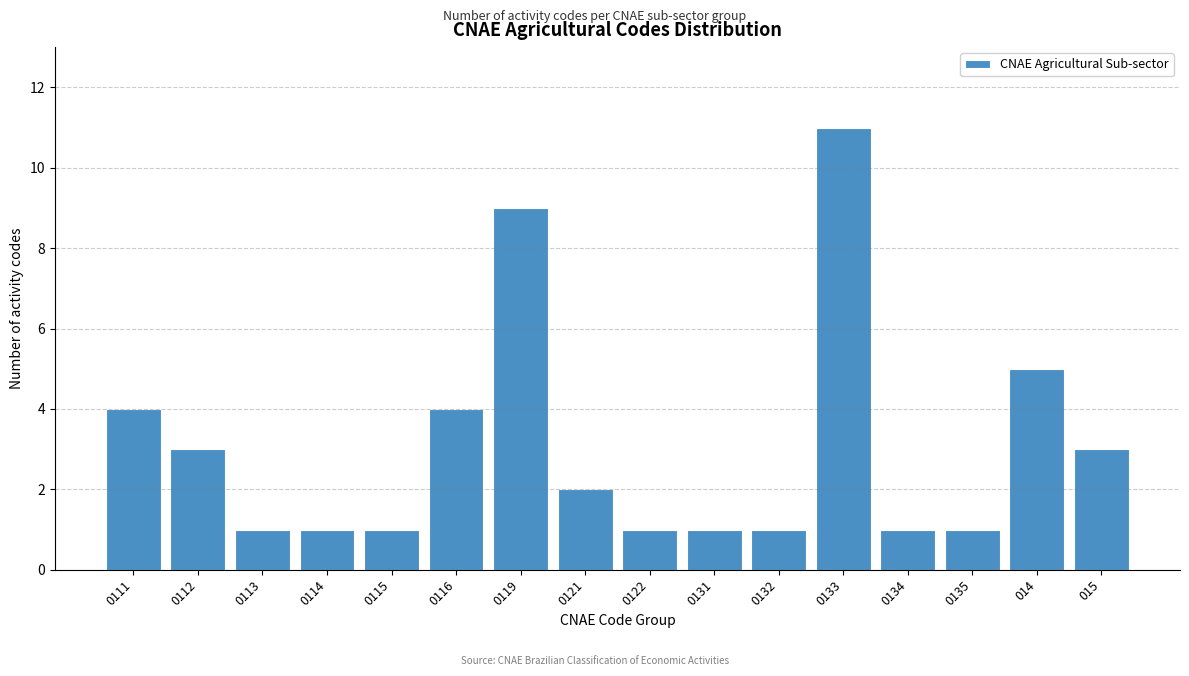

Reading left to right, what are all the values shown in this chart?

4	3	1	1	1	4	9	2	1	1	1	11	1	1	5	3